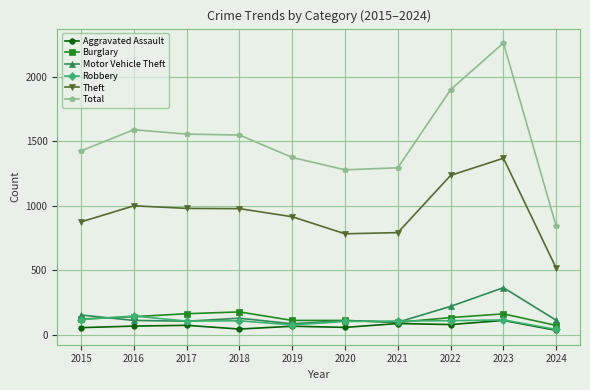

Rank the series by their maximum value, from lowest to highest.

Aggravated Assault, Robbery, Burglary, Motor Vehicle Theft, Theft, Total